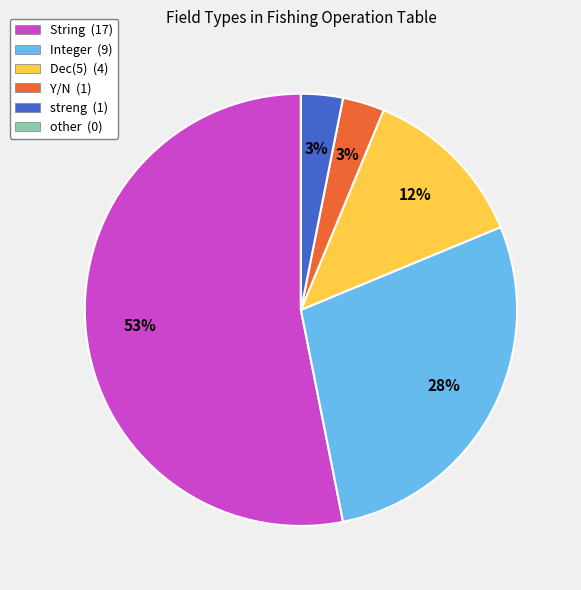

Does Y/N (1) account for over 50% of the chart?

No